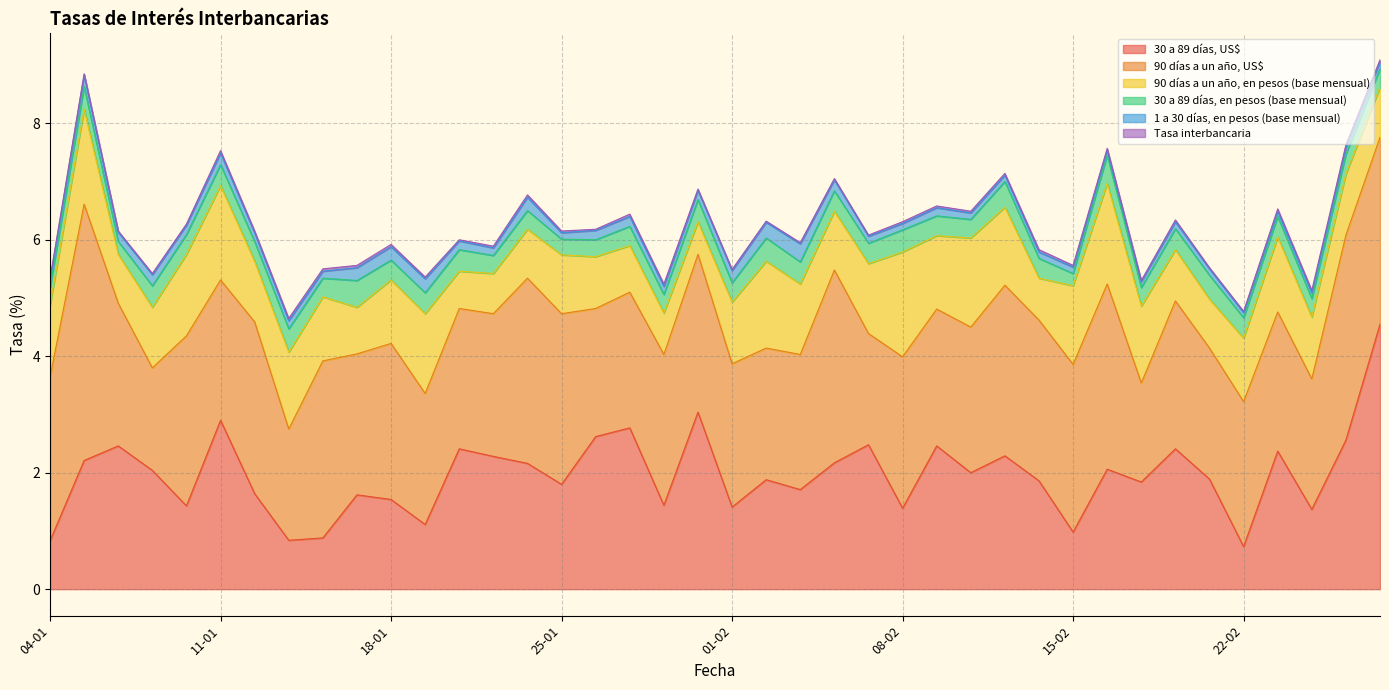

What is the minimum value for 30 a 89 días, US$?

0.7